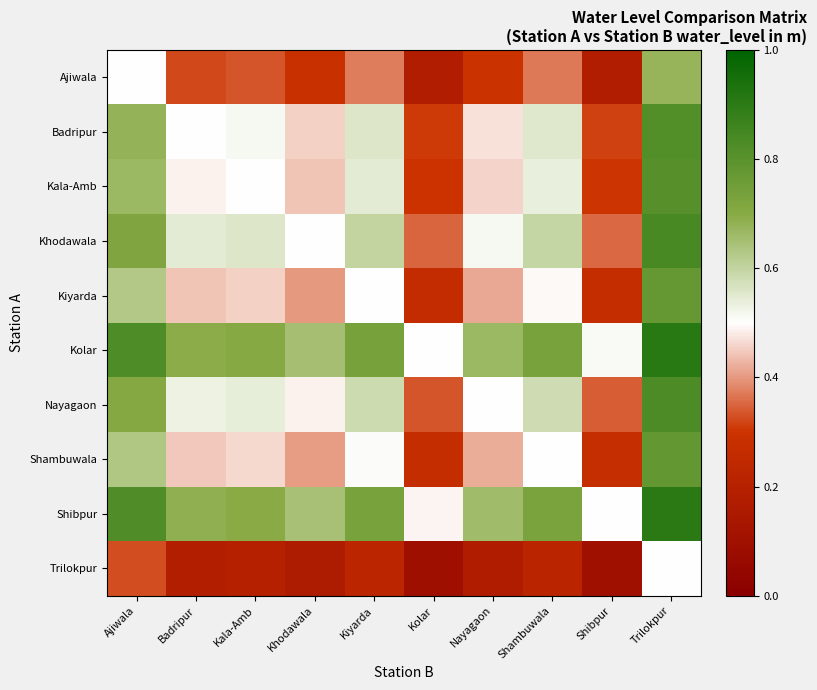

Reading left to right, what are all the values shown in this chart?

Ajiwala: Ajiwala=0.5	Badripur=0.3	Kala-Amb=0.3	Khodawala=0.3	Kiyarda=0.4	Kolar=0.2	Nayagaon=0.3	Shambuwala=0.4	Shibpur=0.2	Trilokpur=0.7
Badripur: Ajiwala=0.7	Badripur=0.5	Kala-Amb=0.5	Khodawala=0.5	Kiyarda=0.6	Kolar=0.3	Nayagaon=0.5	Shambuwala=0.6	Shibpur=0.3	Trilokpur=0.8
Kala-Amb: Ajiwala=0.7	Badripur=0.5	Kala-Amb=0.5	Khodawala=0.4	Kiyarda=0.5	Kolar=0.3	Nayagaon=0.5	Shambuwala=0.5	Shibpur=0.3	Trilokpur=0.8
Khodawala: Ajiwala=0.7	Badripur=0.5	Kala-Amb=0.6	Khodawala=0.5	Kiyarda=0.6	Kolar=0.3	Nayagaon=0.5	Shambuwala=0.6	Shibpur=0.4	Trilokpur=0.8
Kiyarda: Ajiwala=0.6	Badripur=0.4	Kala-Amb=0.5	Khodawala=0.4	Kiyarda=0.5	Kolar=0.3	Nayagaon=0.4	Shambuwala=0.5	Shibpur=0.3	Trilokpur=0.8
Kolar: Ajiwala=0.8	Badripur=0.7	Kala-Amb=0.7	Khodawala=0.7	Kiyarda=0.7	Kolar=0.5	Nayagaon=0.7	Shambuwala=0.7	Shibpur=0.5	Trilokpur=0.9
Nayagaon: Ajiwala=0.7	Badripur=0.5	Kala-Amb=0.5	Khodawala=0.5	Kiyarda=0.6	Kolar=0.3	Nayagaon=0.5	Shambuwala=0.6	Shibpur=0.3	Trilokpur=0.8
Shambuwala: Ajiwala=0.6	Badripur=0.4	Kala-Amb=0.5	Khodawala=0.4	Kiyarda=0.5	Kolar=0.3	Nayagaon=0.4	Shambuwala=0.5	Shibpur=0.3	Trilokpur=0.8
Shibpur: Ajiwala=0.8	Badripur=0.7	Kala-Amb=0.7	Khodawala=0.6	Kiyarda=0.7	Kolar=0.5	Nayagaon=0.7	Shambuwala=0.7	Shibpur=0.5	Trilokpur=0.9
Trilokpur: Ajiwala=0.3	Badripur=0.2	Kala-Amb=0.2	Khodawala=0.2	Kiyarda=0.2	Kolar=0.1	Nayagaon=0.2	Shambuwala=0.2	Shibpur=0.1	Trilokpur=0.5